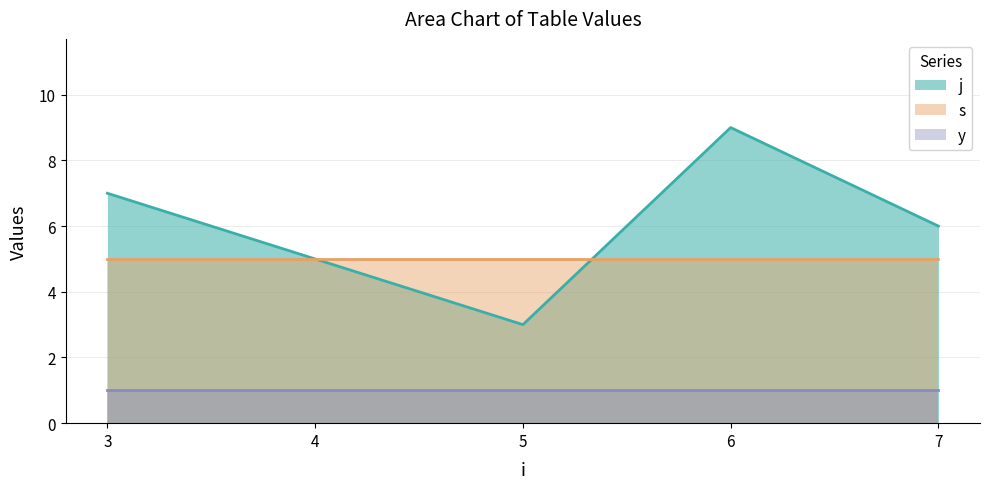

Read the s value at 7.

5